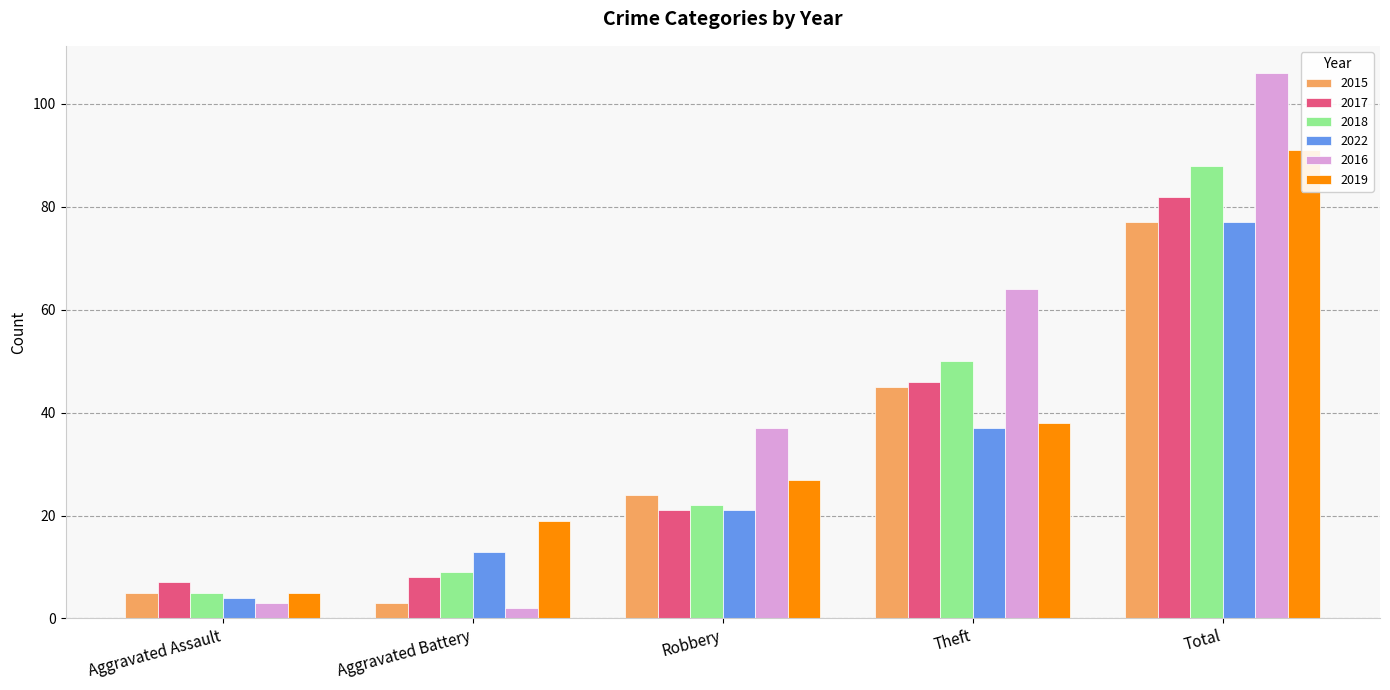

What is the value of the 2017 bar at the 1st from the left?

7